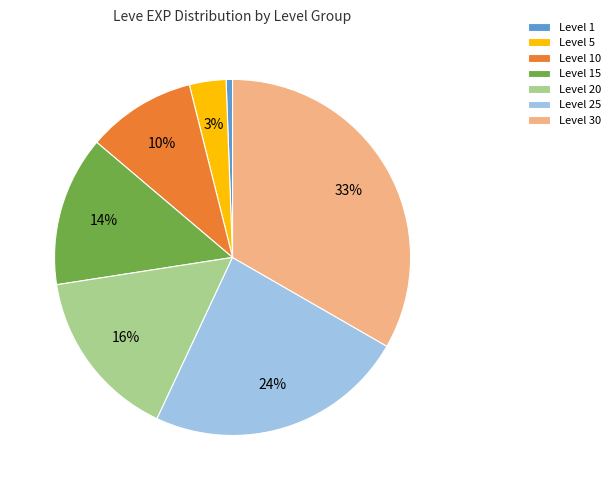

The Level 5 slice represents 3% of the pie. True or false?

True